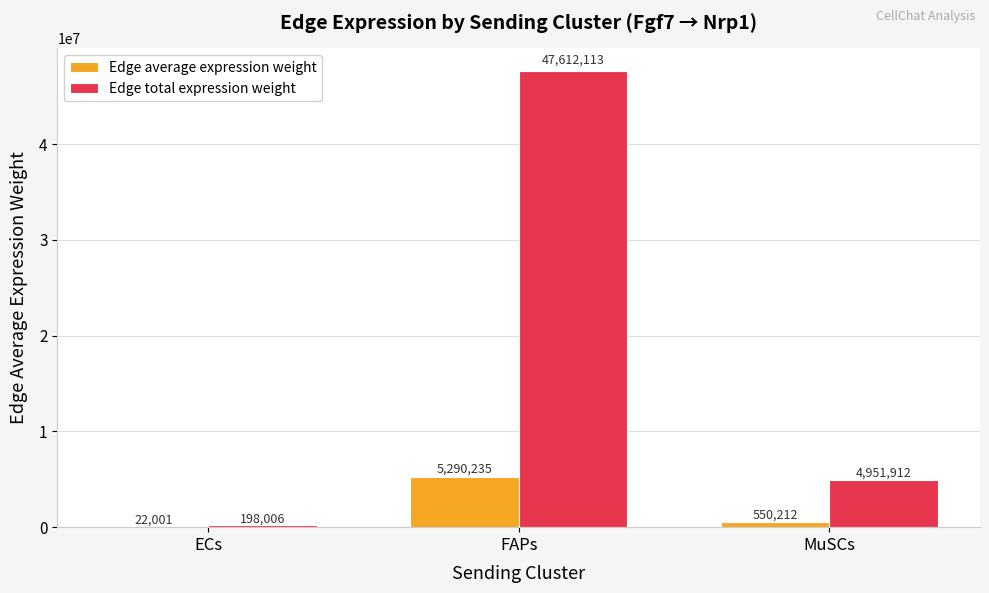

Read the Edge total expression weight value at MuSCs.

4951912.4